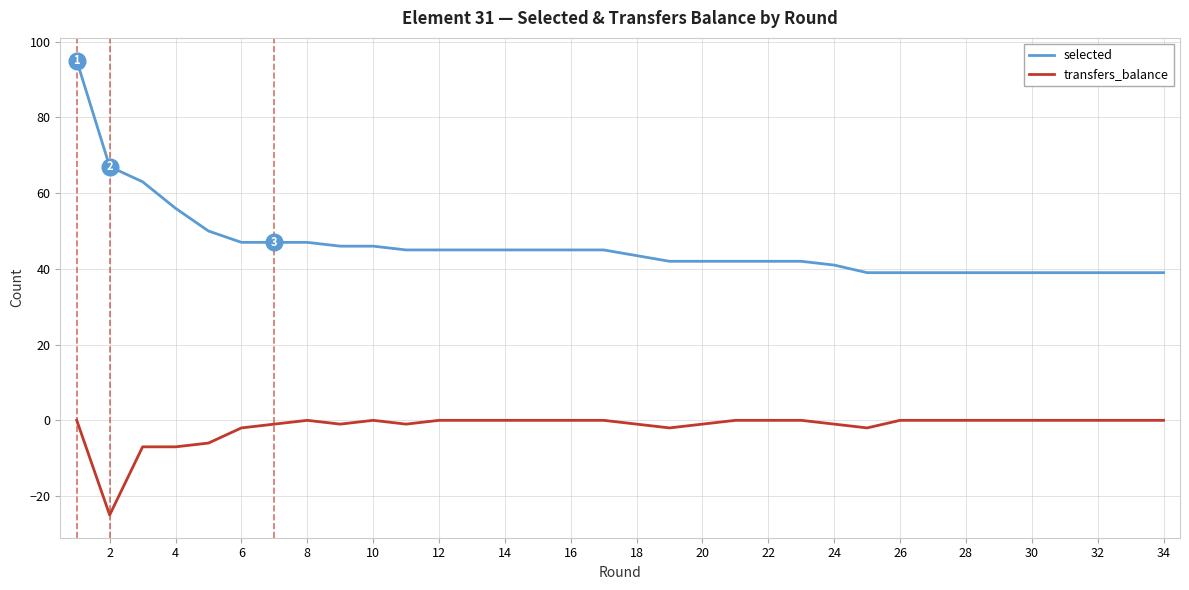

Rank the series by their average value, from highest to lowest.

selected, transfers_balance